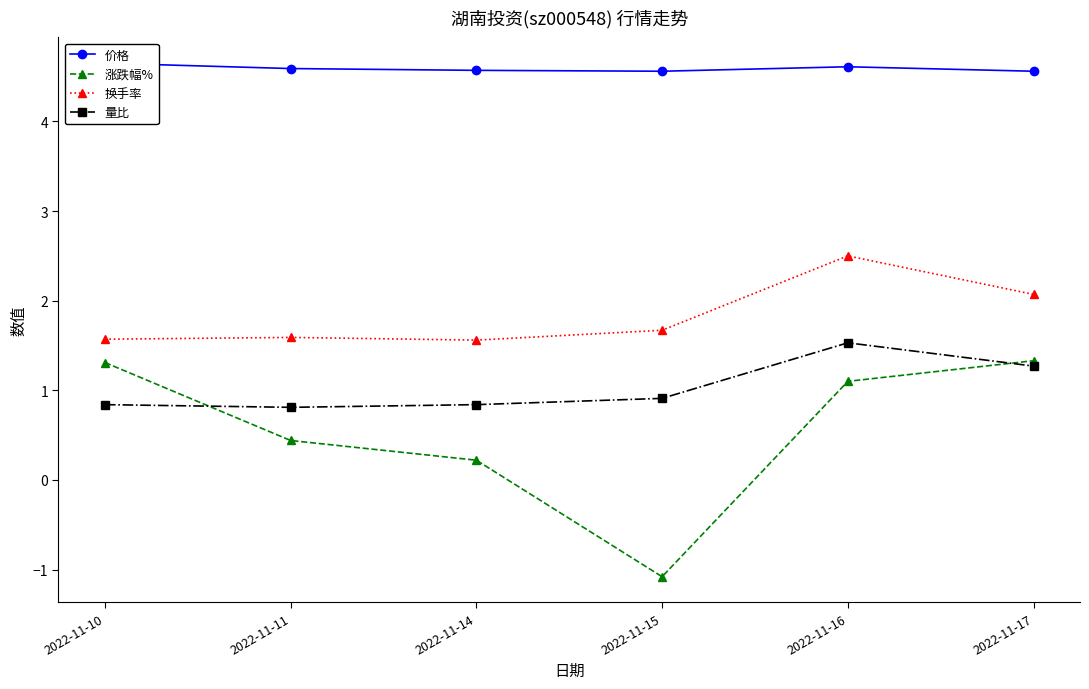

What is the minimum value shown in the chart?

-1.1